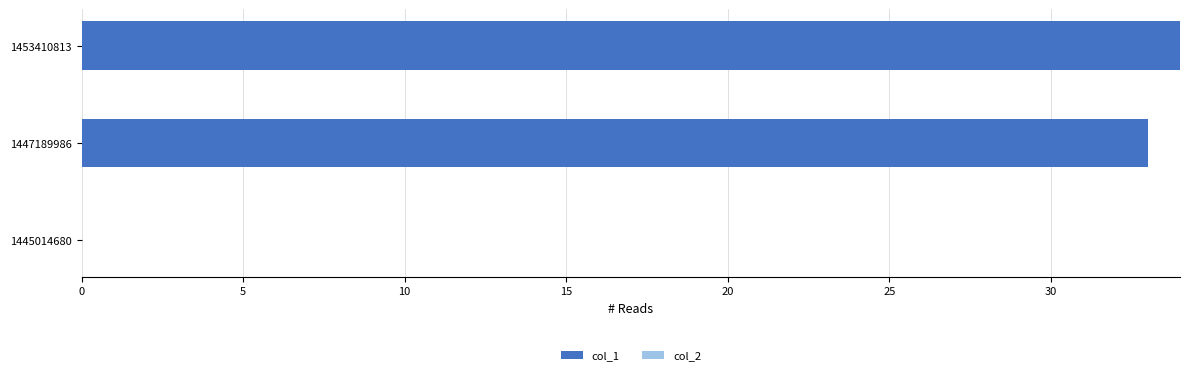

Read the value at 1447189986.

33